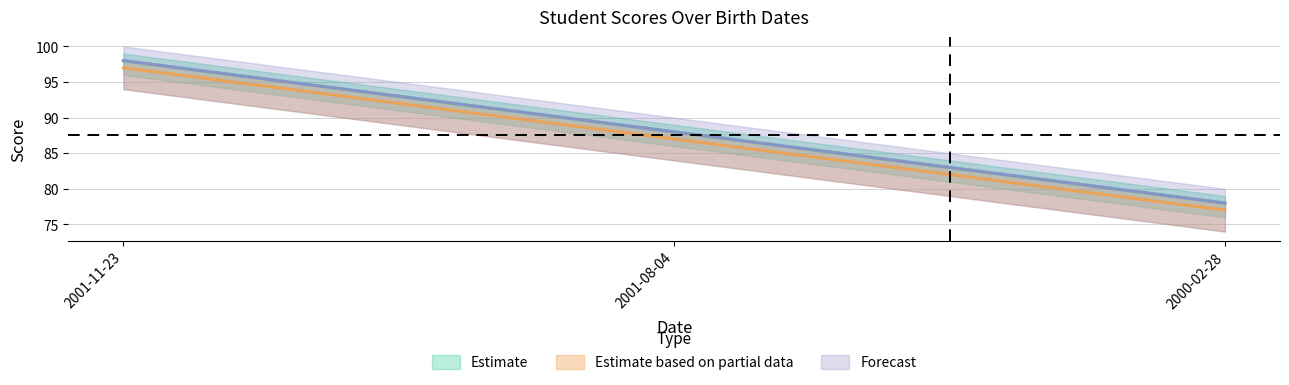

Reading left to right, extract all data points from this chart.

col_6: 2001-11-23=98	2001-08-04=88	2000-02-28=78
col_7: 2001-11-23=97	2001-08-04=87	2000-02-28=77
col_8: 2001-11-23=98	2001-08-04=88	2000-02-28=78